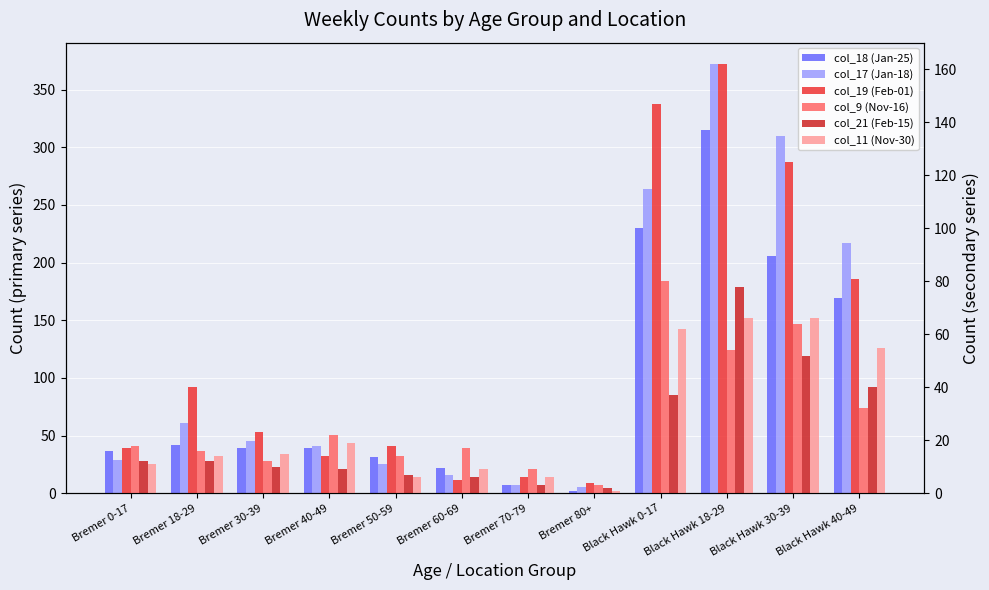

What is the average value of the col_11 (Nov-30) series?

28